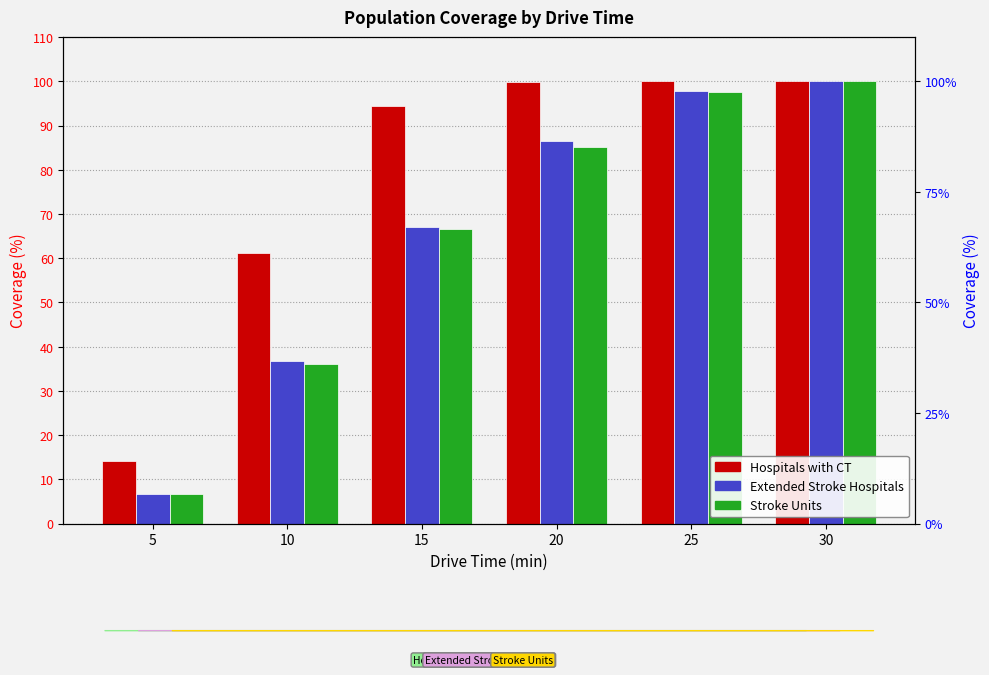

List the labels in order of Stroke Units value, largest first.

30, 25, 20, 15, 10, 5